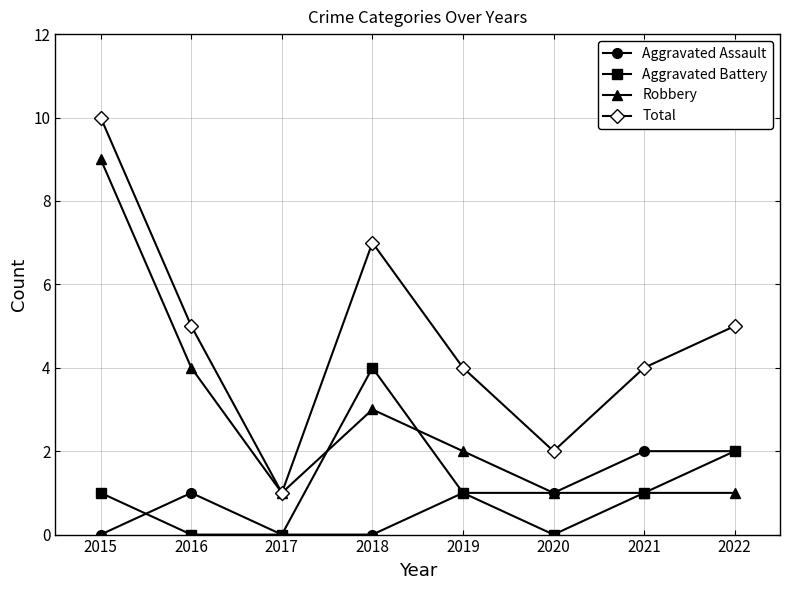

At which label does Total reach its minimum?

2017